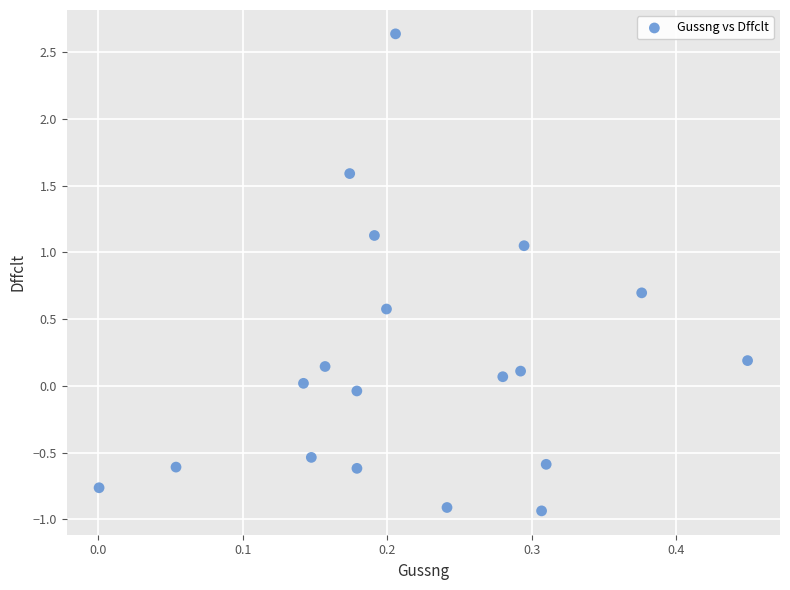

What is the range of Y values (max minus min)?

3.6